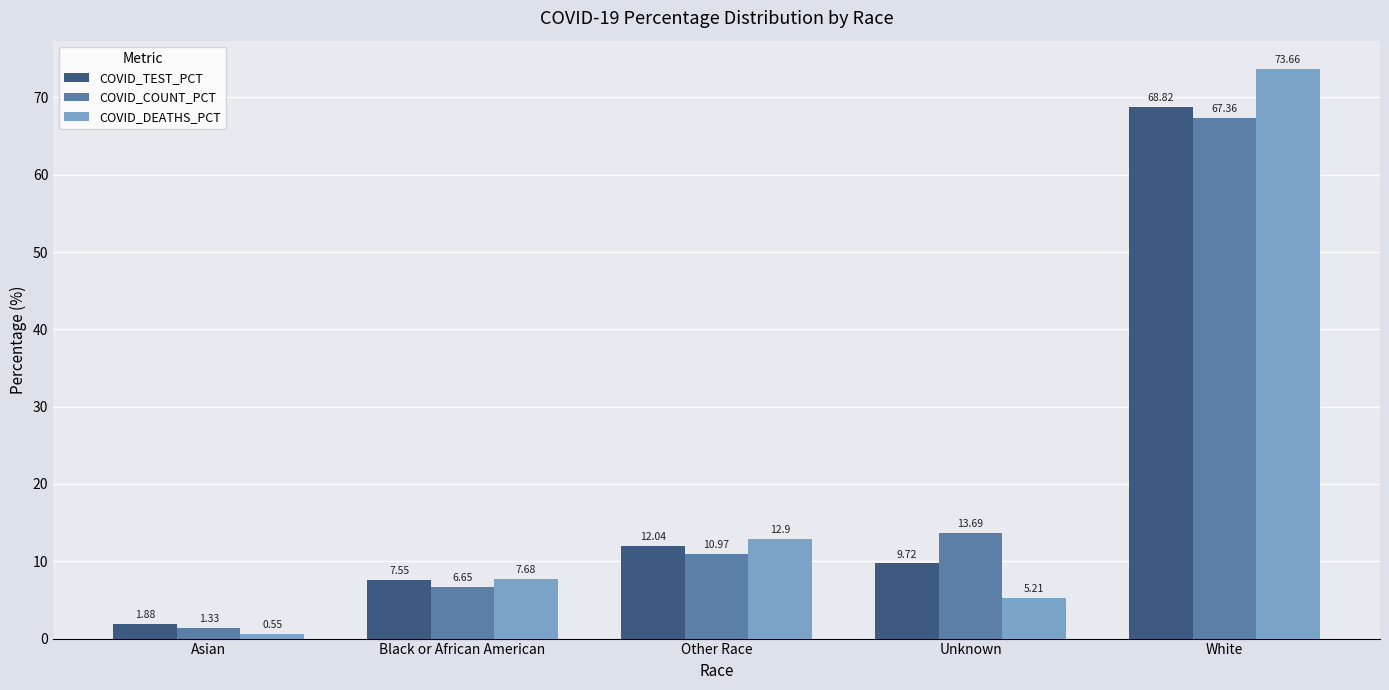

What is the spread (max minus min) of values at Unknown?

8.5